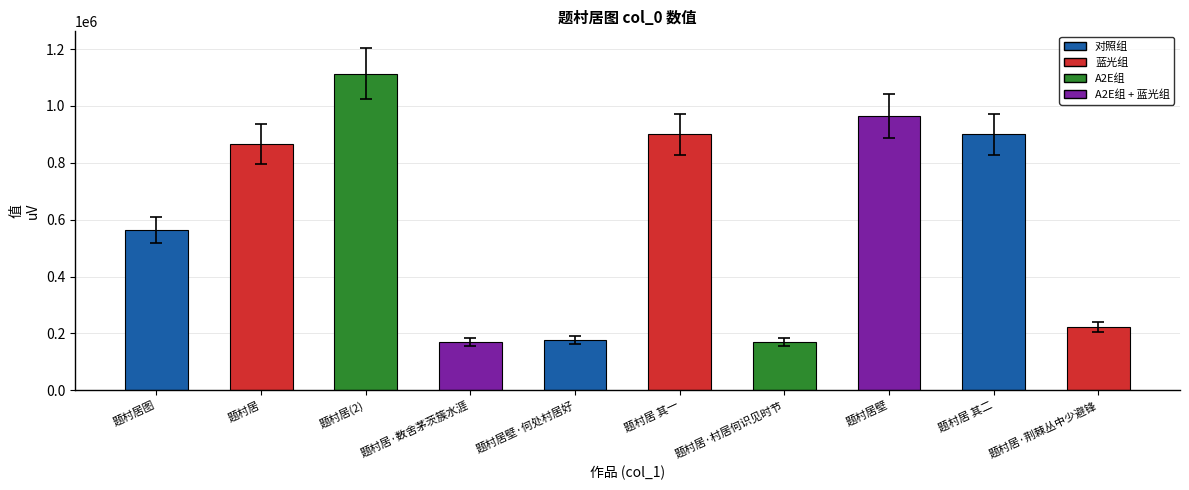

Which category has the highest value across all series?

题村居(2)